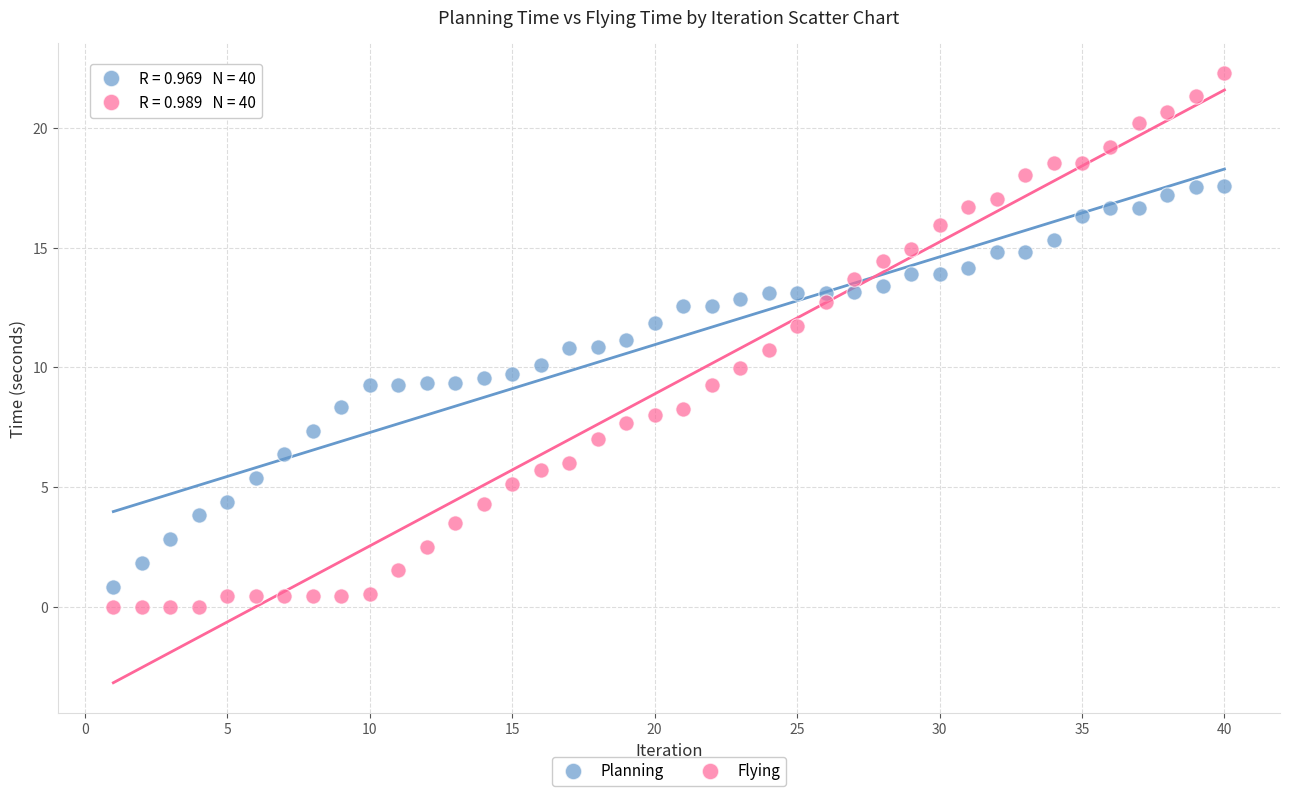

What is the X range (max minus min) for the scatter plot?

39.0